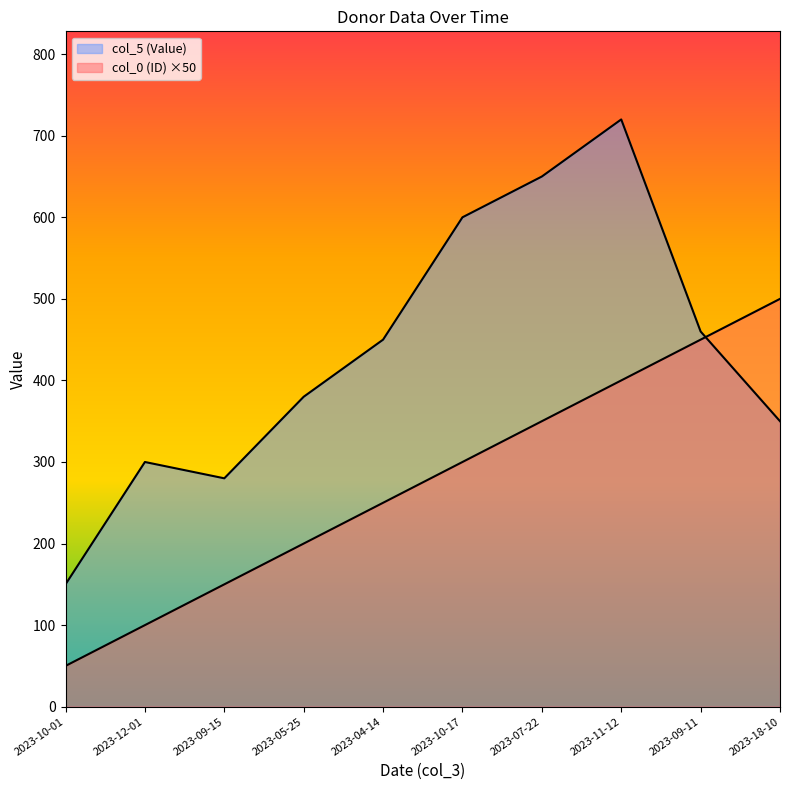

What is the highest value of the col_5 (Value) series?

720